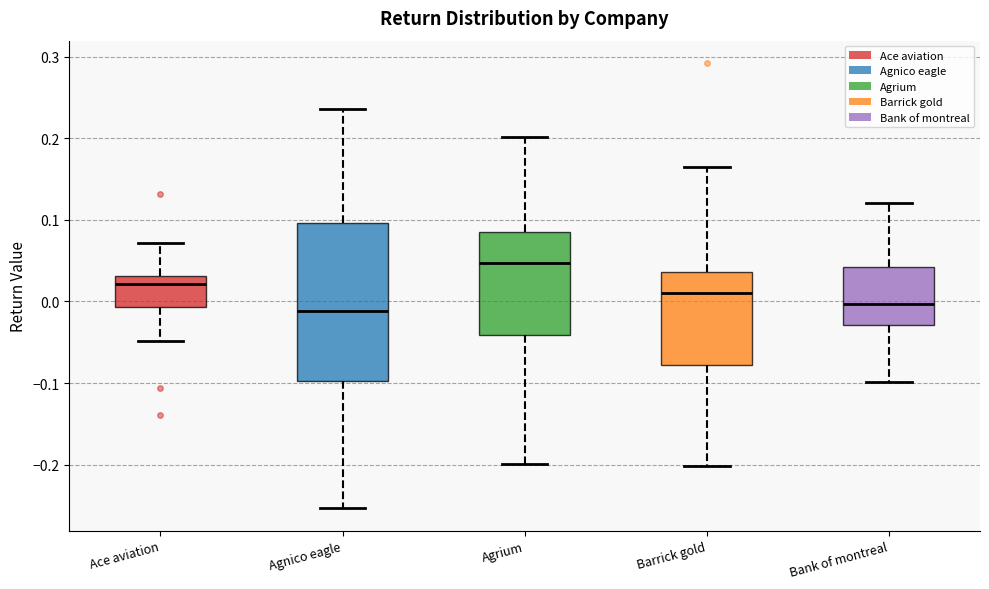

Which box has the highest median line?

Agrium